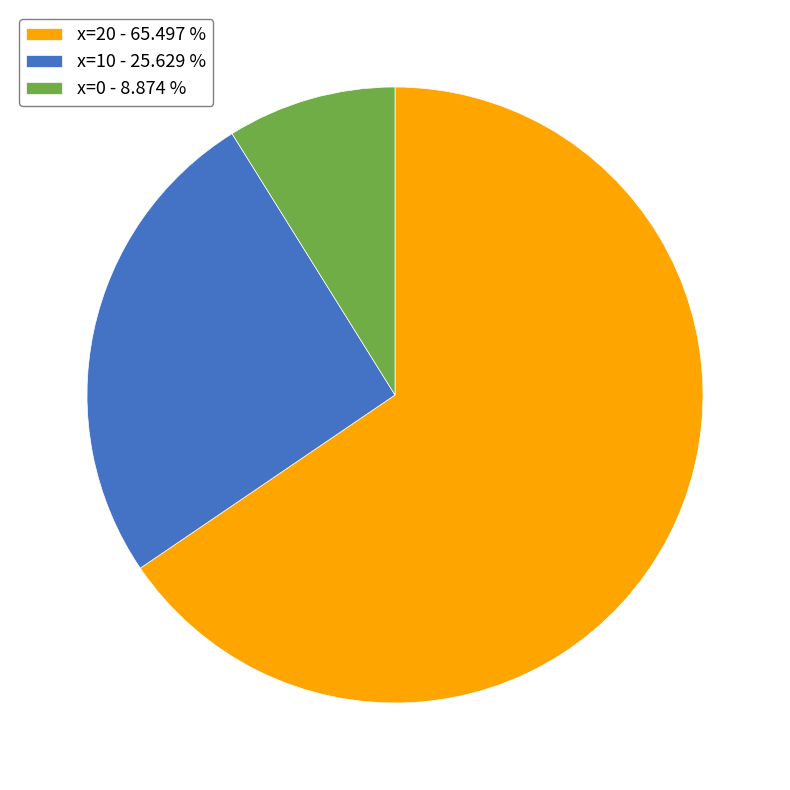

How many segments does this pie chart have?

3